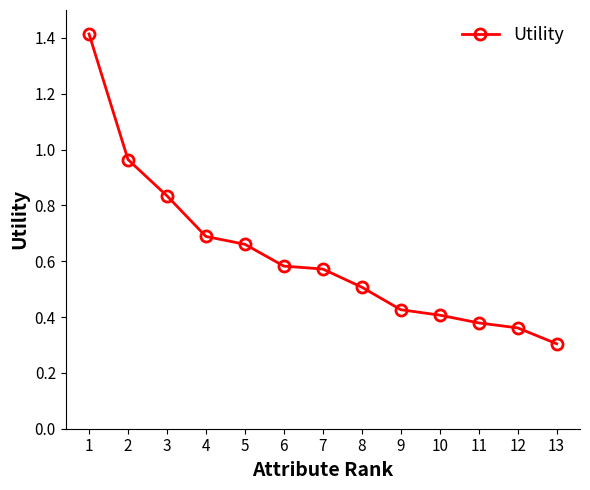

Is this an area chart (filled region under the line)?

No